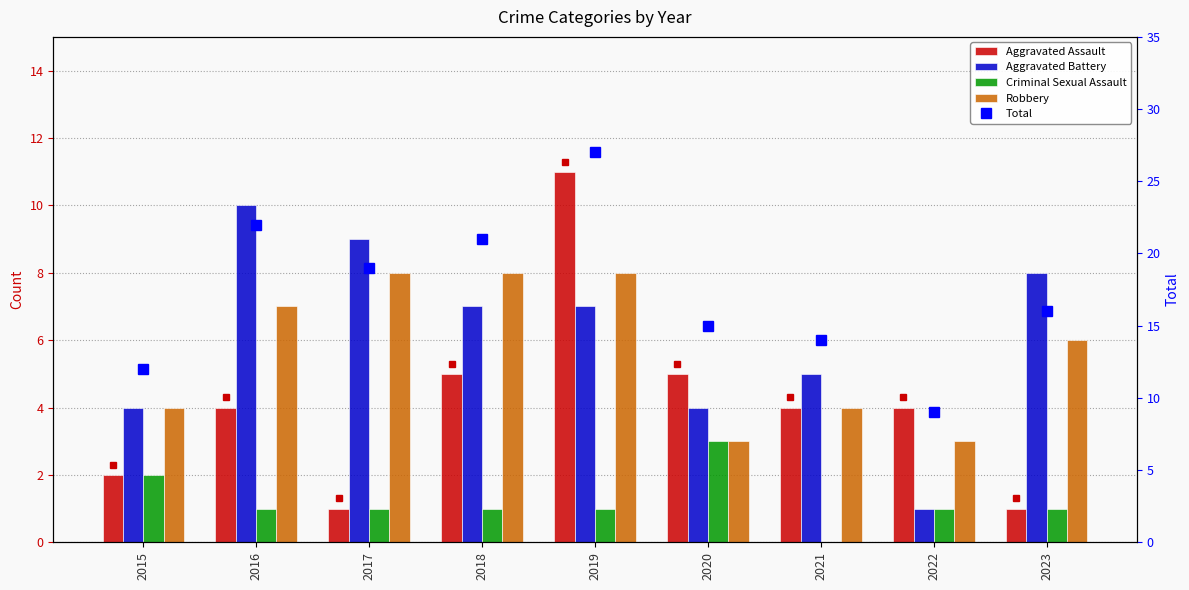

What is the total value across all series at 2015?

24